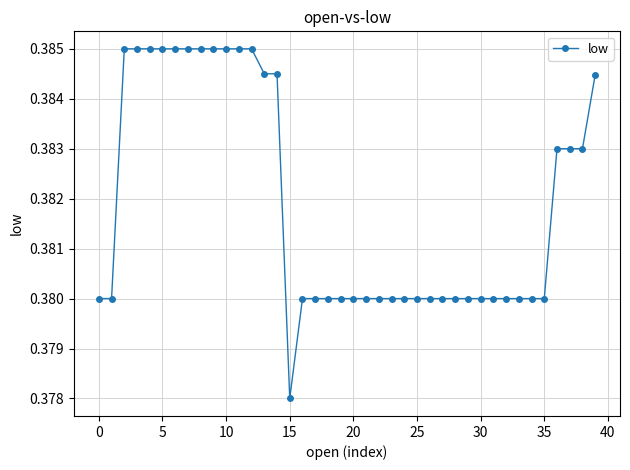

How many values are between 0 and 1?

40